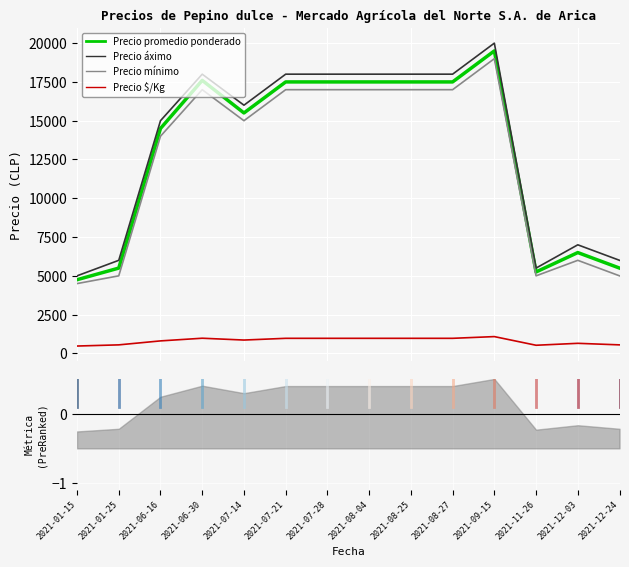

At which category is the sum across all series the highest?

2021-09-15